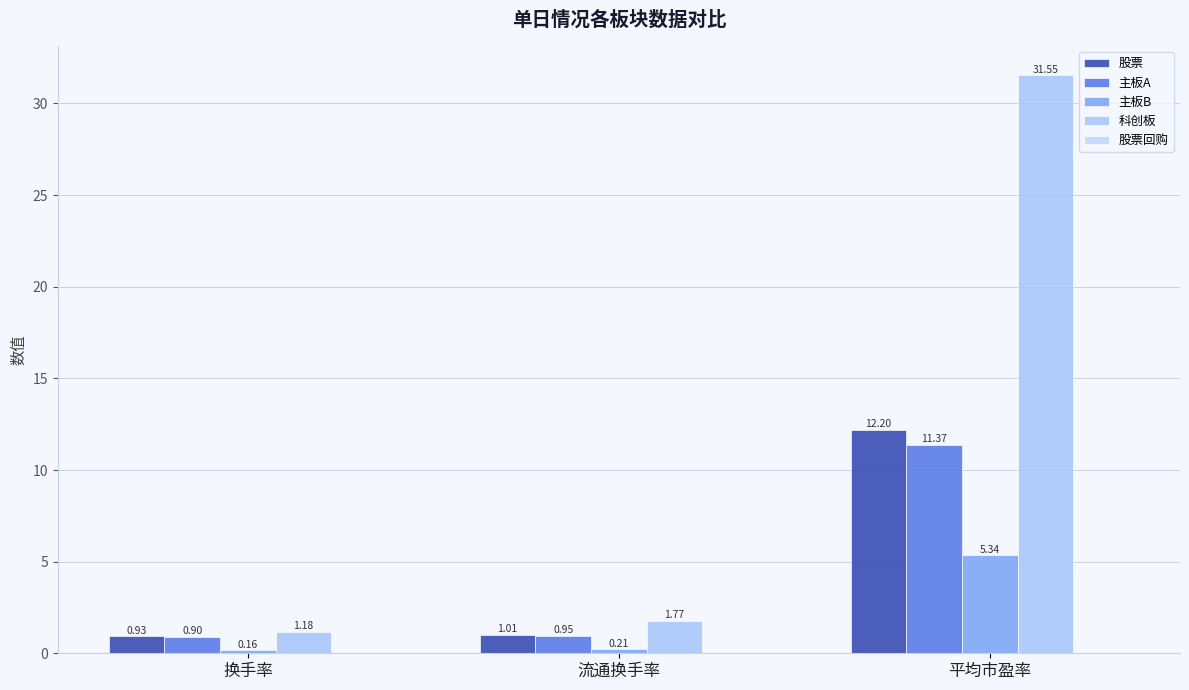

Count the number of data series in this chart.

4